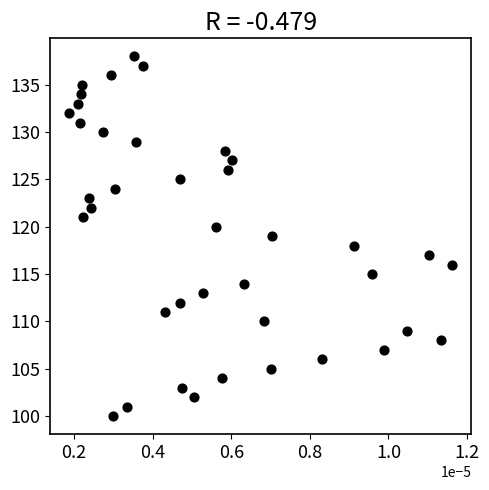

What is the range of Y values (max minus min)?

38